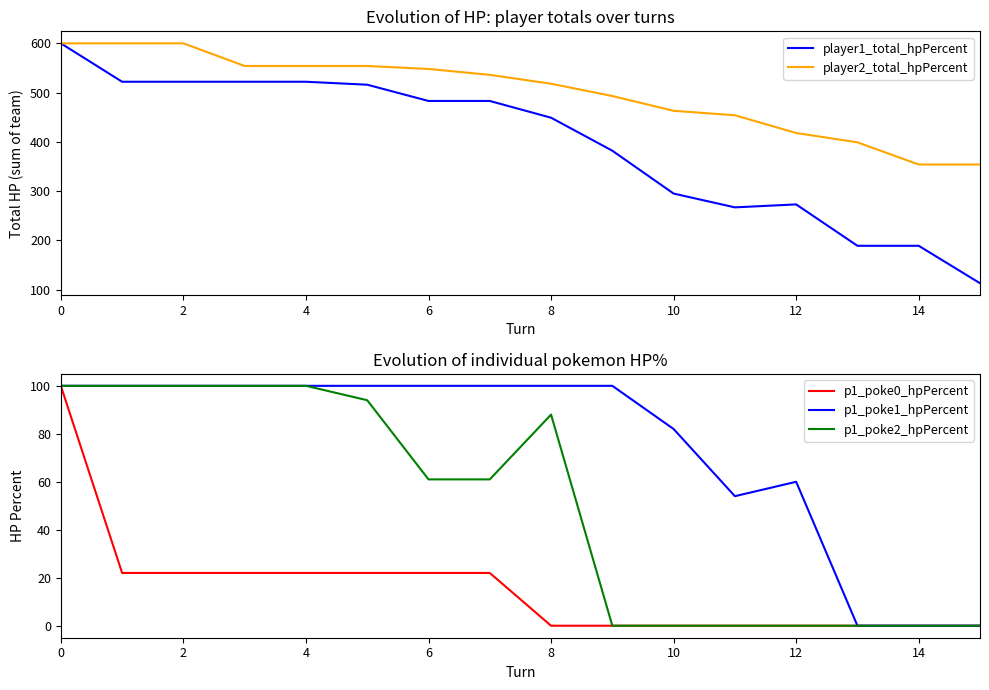

True or false: p1_poke2_hpPercent and p1_poke0_hpPercent cross at least once.

False